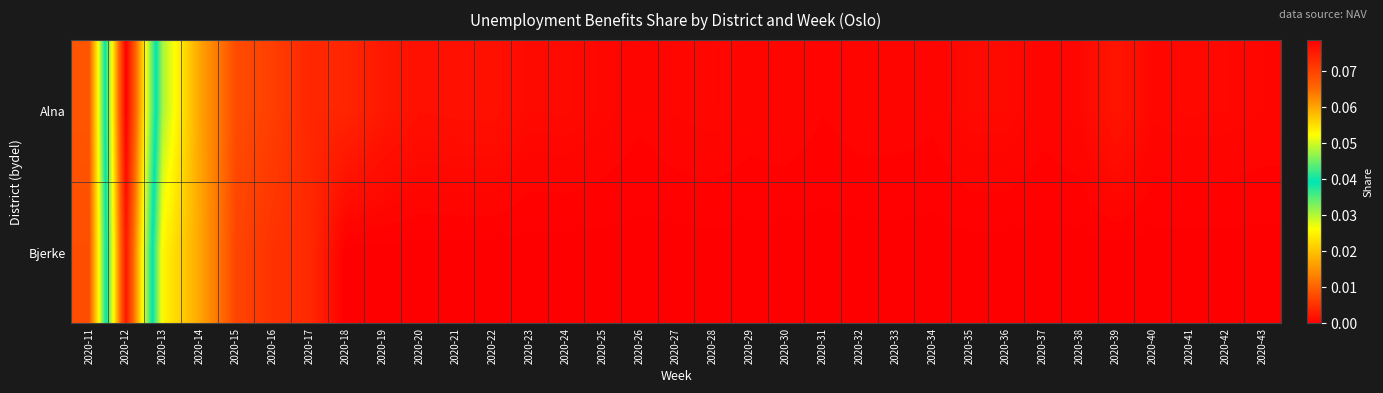

At how many categories does at least one series exceed 0?

33